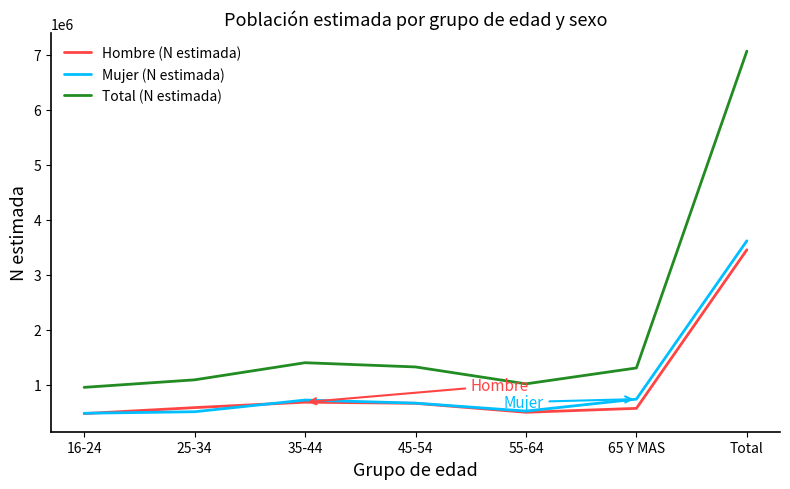

At which category is the sum across all series the highest?

Total